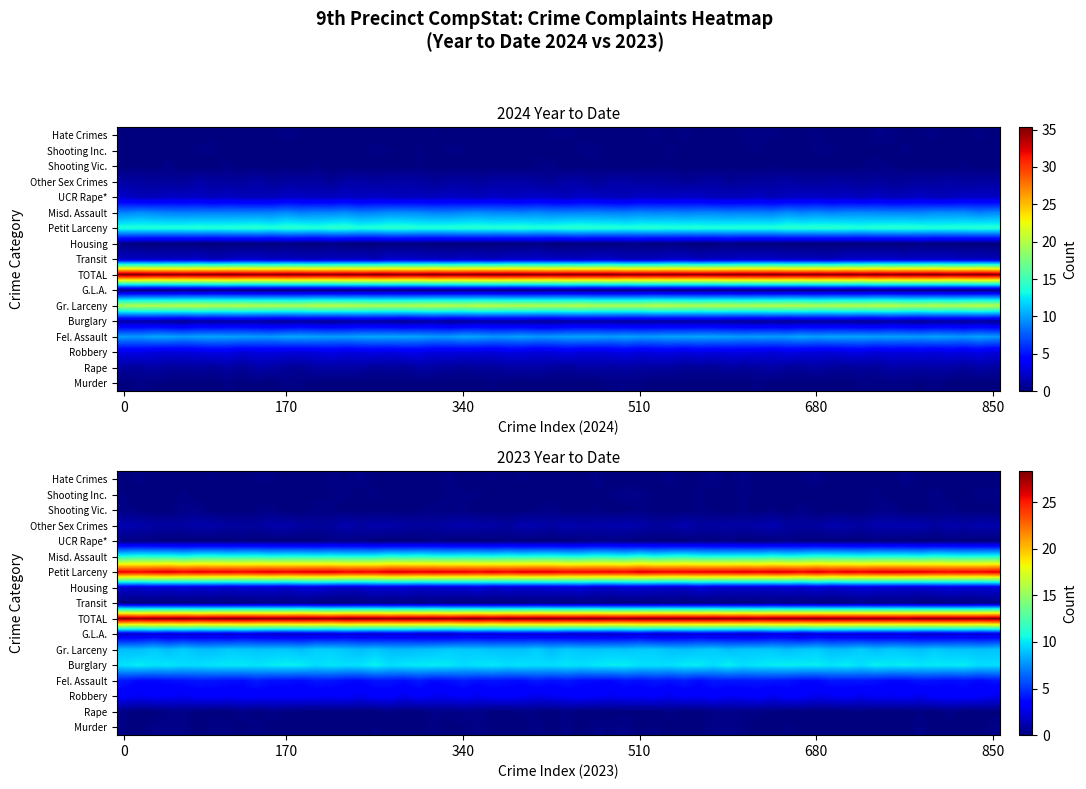

Reading right to left, transcribe all the data shown in this chart.

Murder: 2023=0	2024=0
Rape: 2023=0	2024=1
Robbery: 2023=3	2024=3
Fel. Assault: 2023=4	2024=10
Burglary: 2023=10	2024=1
Gr. Larceny: 2023=9	2024=20
G.L.A.: 2023=2	2024=0
TOTAL: 2023=28	2024=35
Transit: 2023=0	2024=2
Housing: 2023=2	2024=0
Petit Larceny: 2023=26	2024=14
Misd. Assault: 2023=11	2024=9
UCR Rape*: 2023=0	2024=2
Other Sex Crimes: 2023=1	2024=1
Shooting Vic.: 2023=0	2024=0
Shooting Inc.: 2023=0	2024=0
Hate Crimes: 2023=0	2024=0